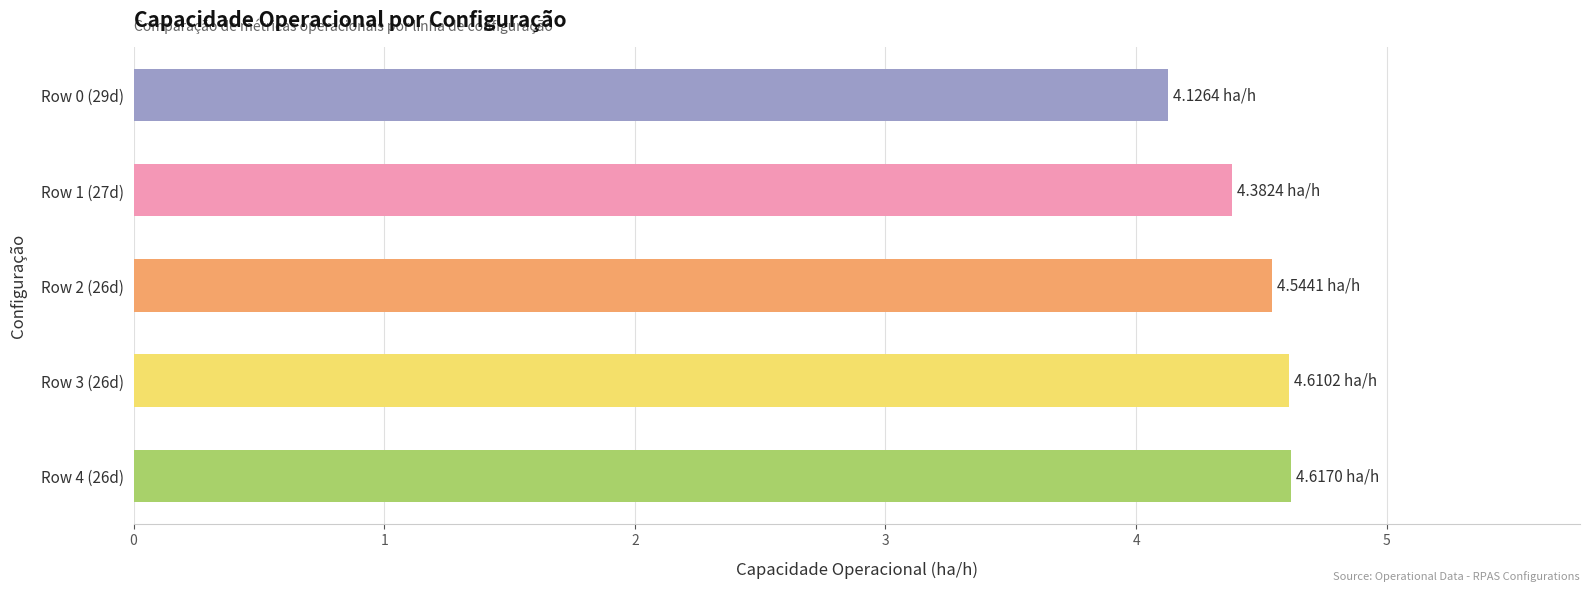

What is the minimum value shown in the chart?

4.1